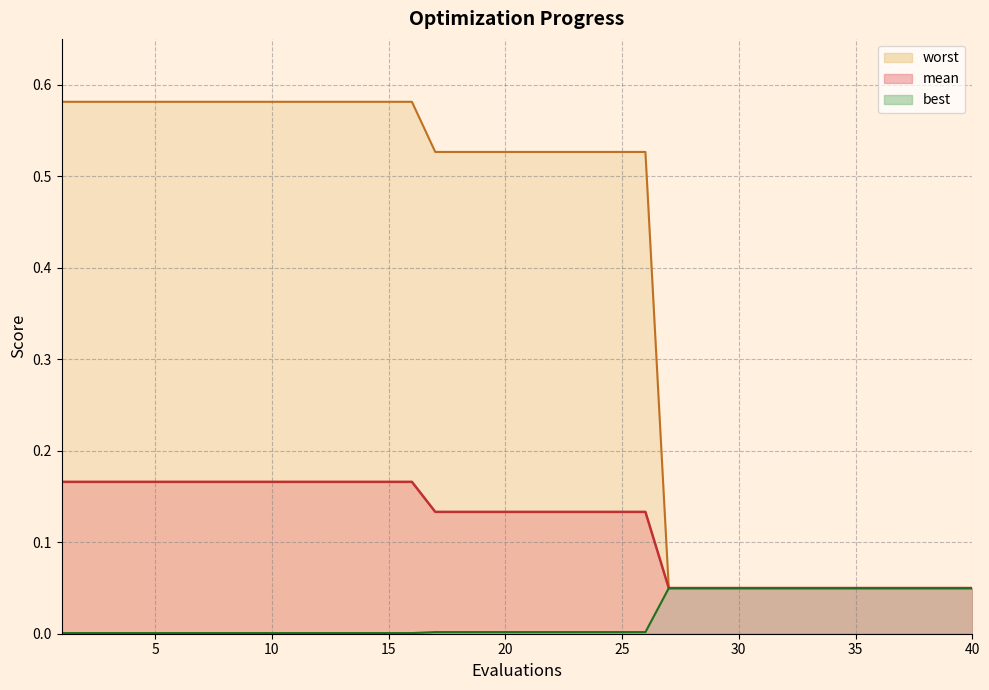

What is the total value across all series at 33?

0.1